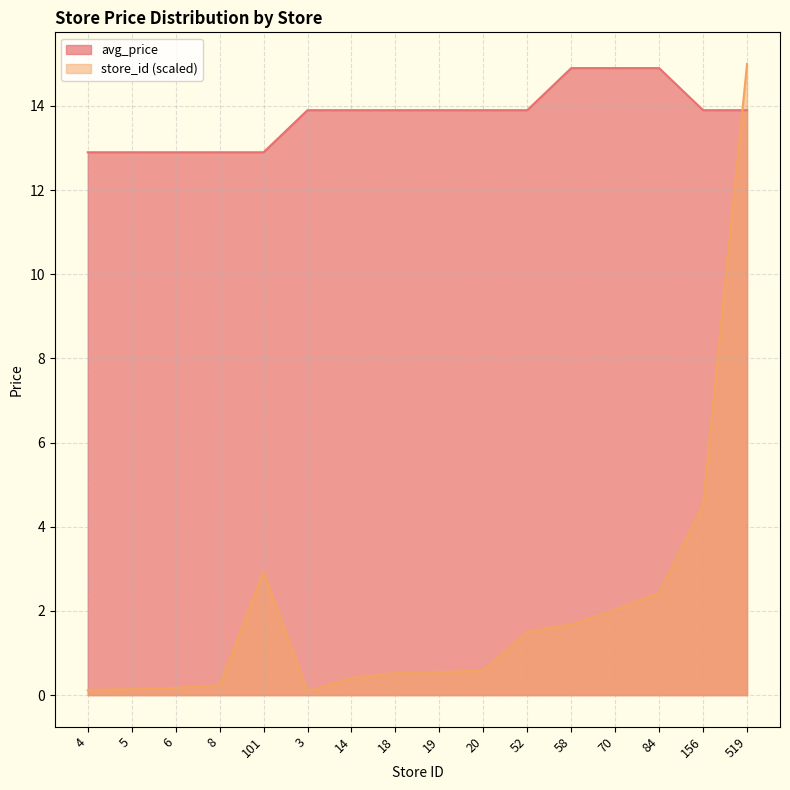

The avg_price series shows 14.9 at 84. True or false?

True